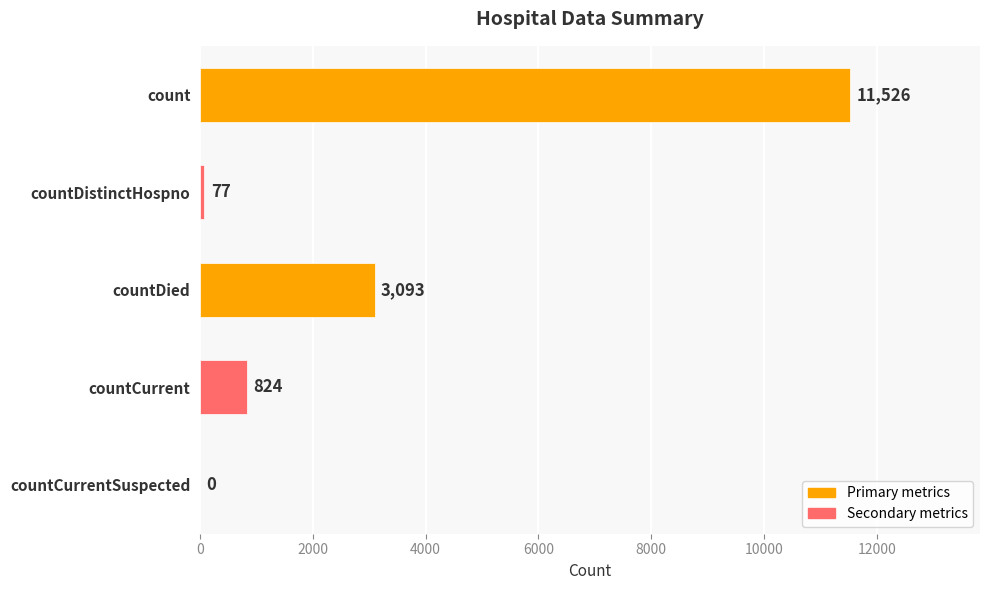

Is it true that the value at countCurrentSuspected is 0?

True